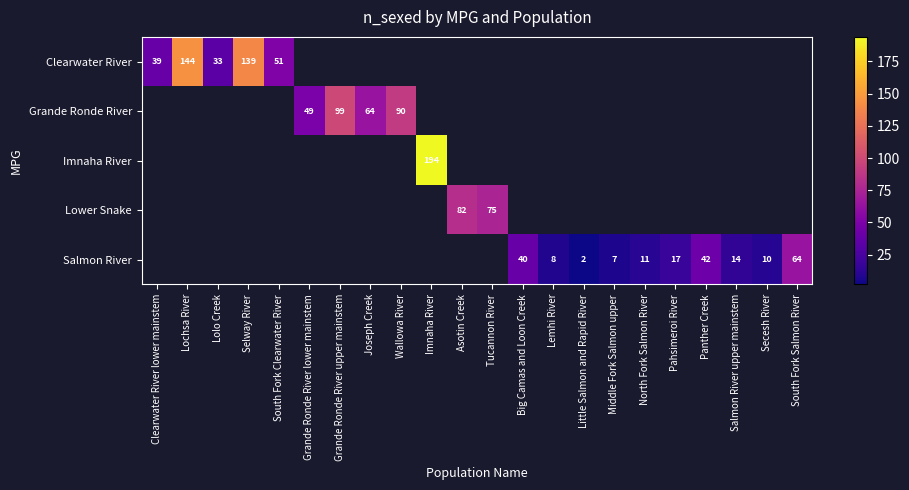

The Salmon River series shows 10 at Secesh River. True or false?

True